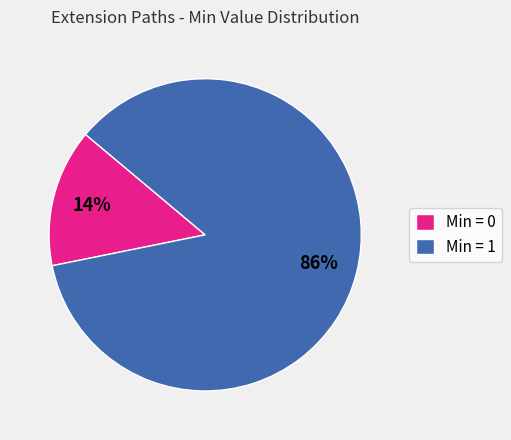

Is the sum of Min = 1 and Min = 0 greater than half?

Yes